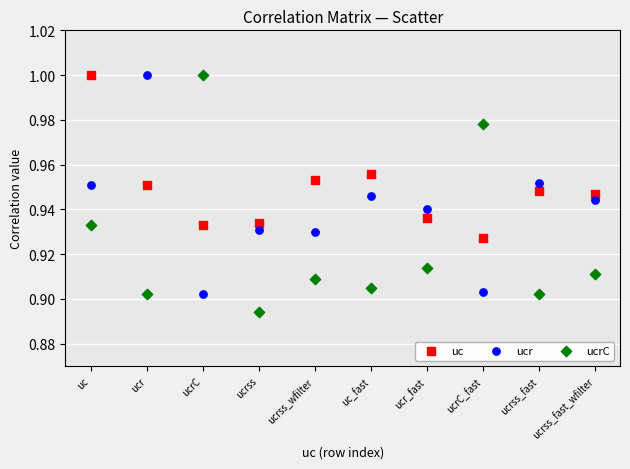

Which series contains the lowest Y value?

ucrC